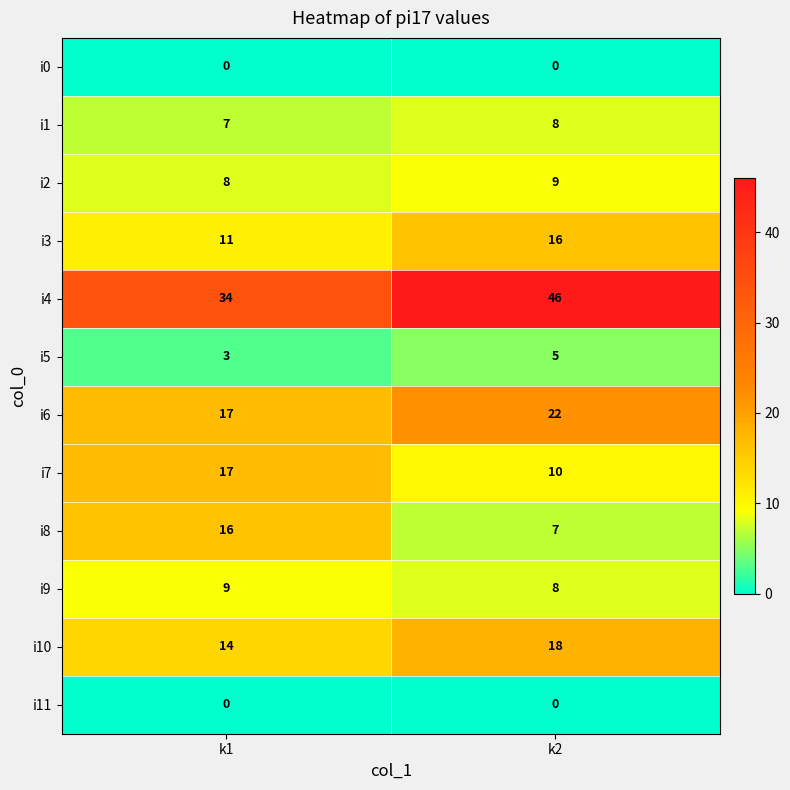

Reading left to right, what are all the values shown in this chart?

i0: k1=0	k2=0
i1: k1=7	k2=8
i2: k1=8	k2=9
i3: k1=11	k2=16
i4: k1=34	k2=46
i5: k1=3	k2=5
i6: k1=17	k2=22
i7: k1=17	k2=10
i8: k1=16	k2=7
i9: k1=9	k2=8
i10: k1=14	k2=18
i11: k1=0	k2=0